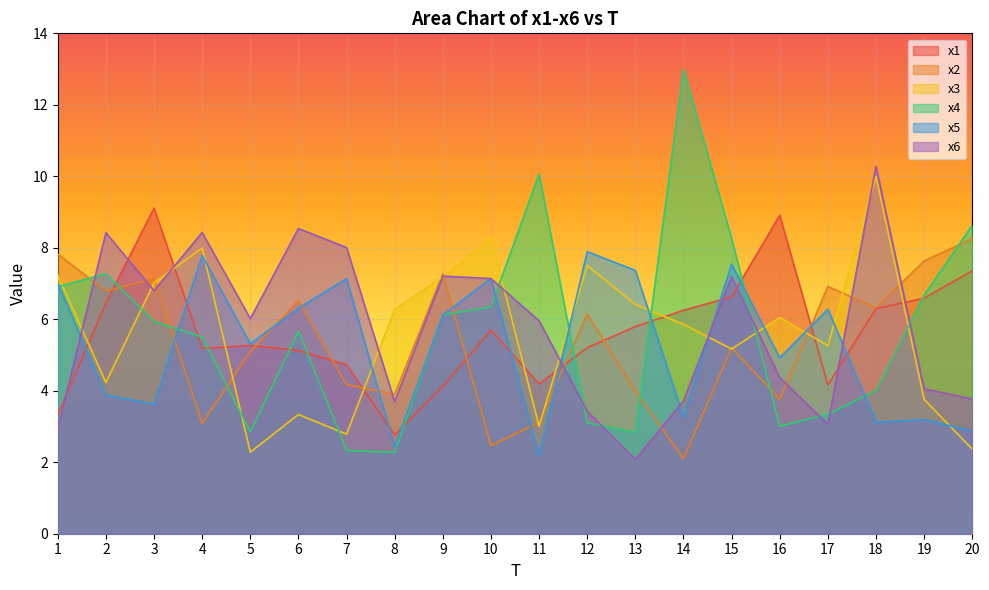

True or false: x4 has a value of 3.7 at 13.

False